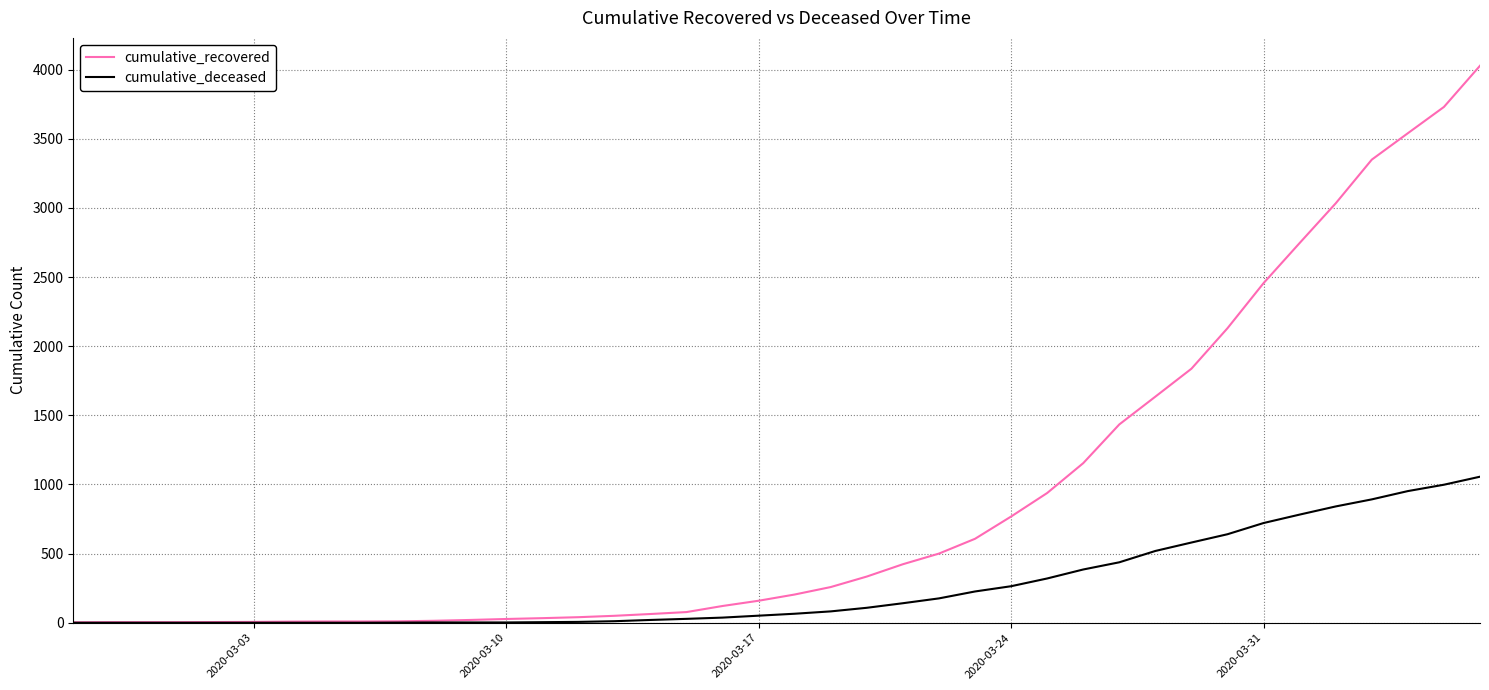

At how many categories does at least one series exceed 3870?

1